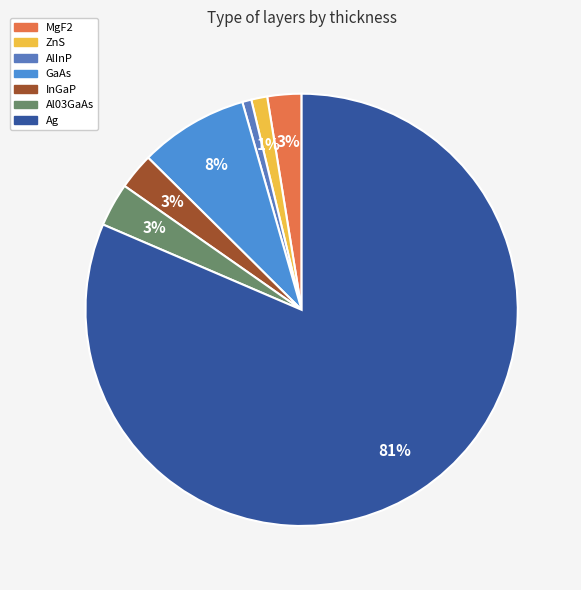

Count the number of slices in the pie.

7